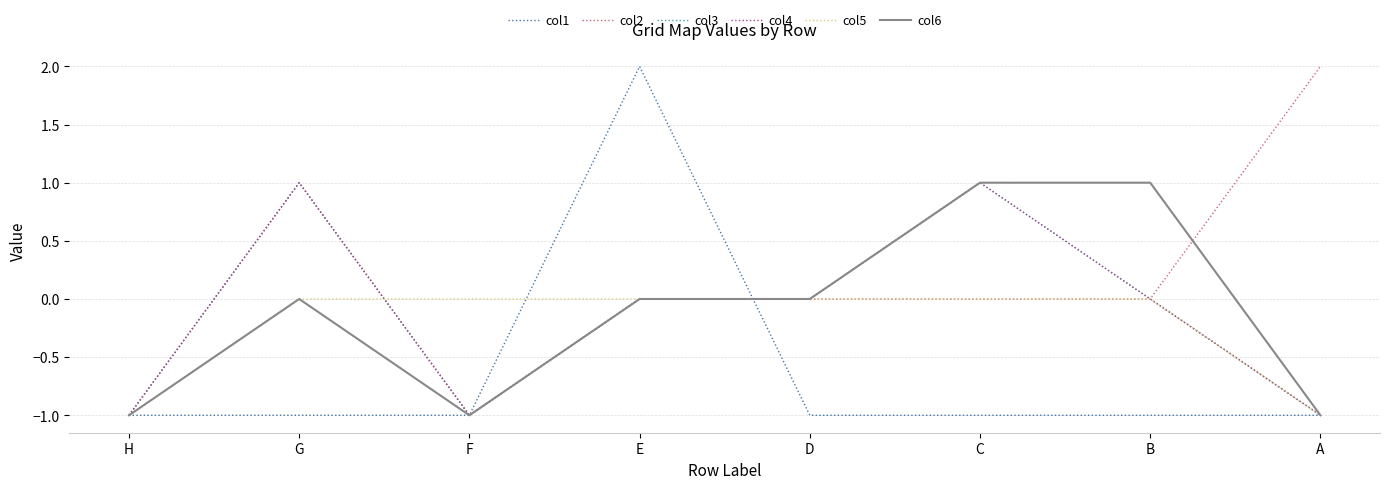

Does the chart display data point markers on the line(s)?

No